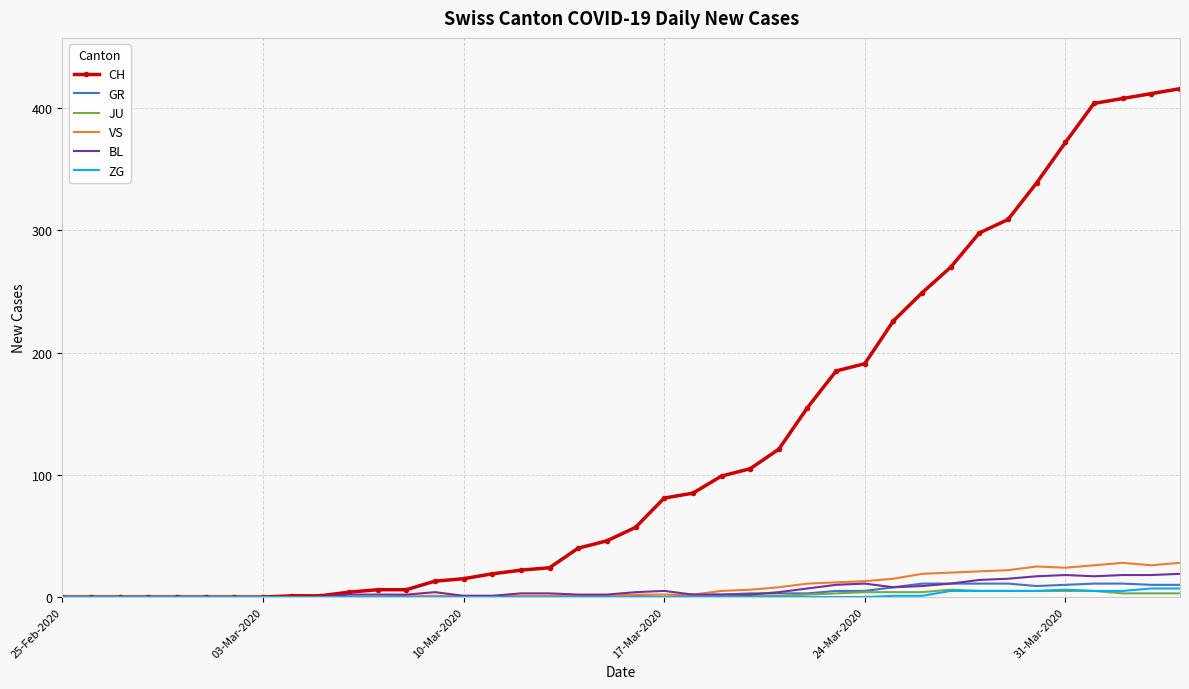

Which series has the widest spread of values?

CH